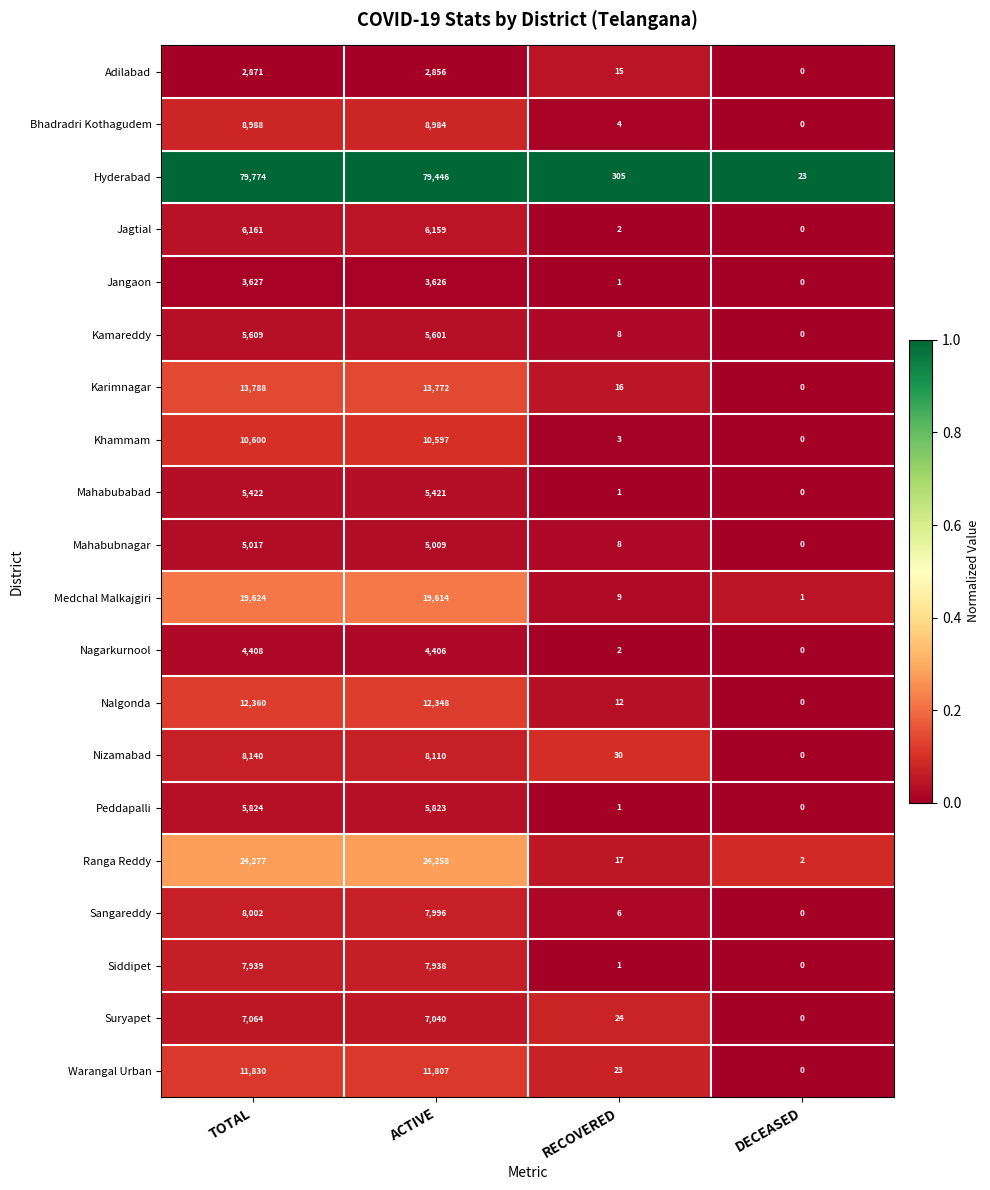

What is the difference between the maximum and second lowest values in the Nagarkurnool series?

4406